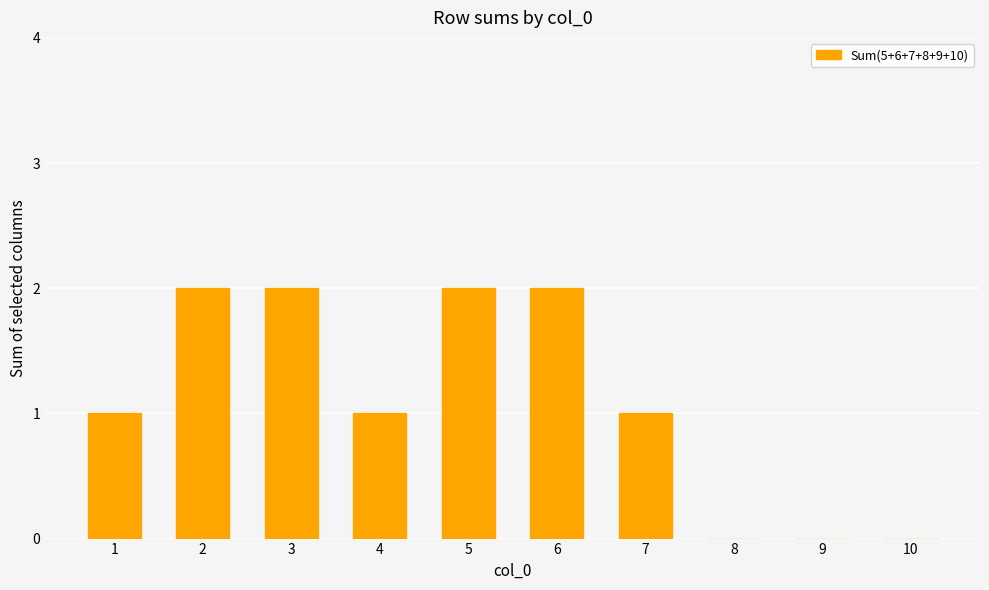

Reading left to right, what are all the values shown in this chart?

1	2	2	1	2	2	1	0	0	0